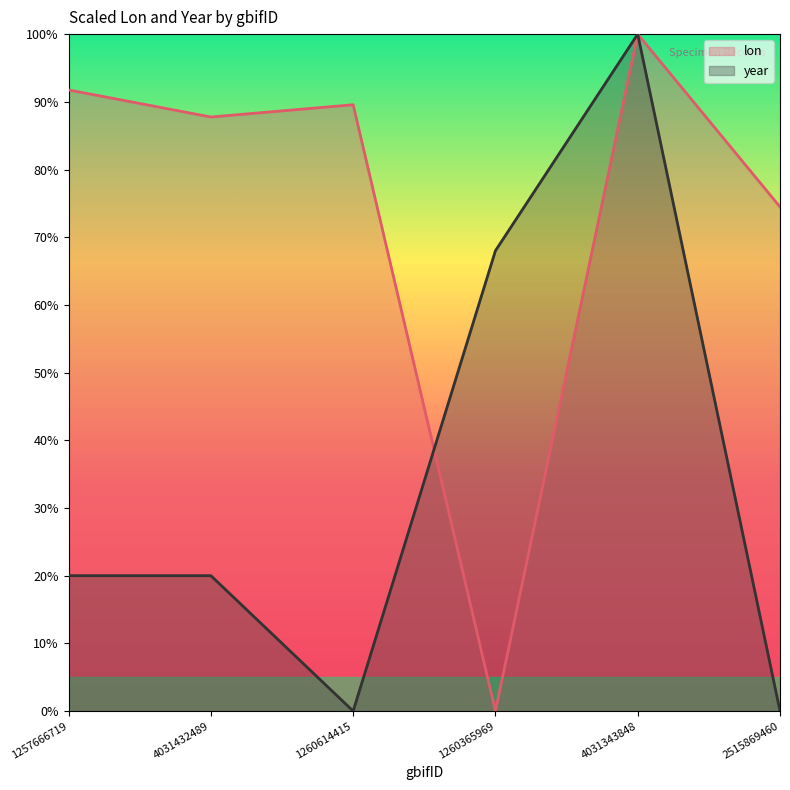

What position from the left is 1260365969?

4